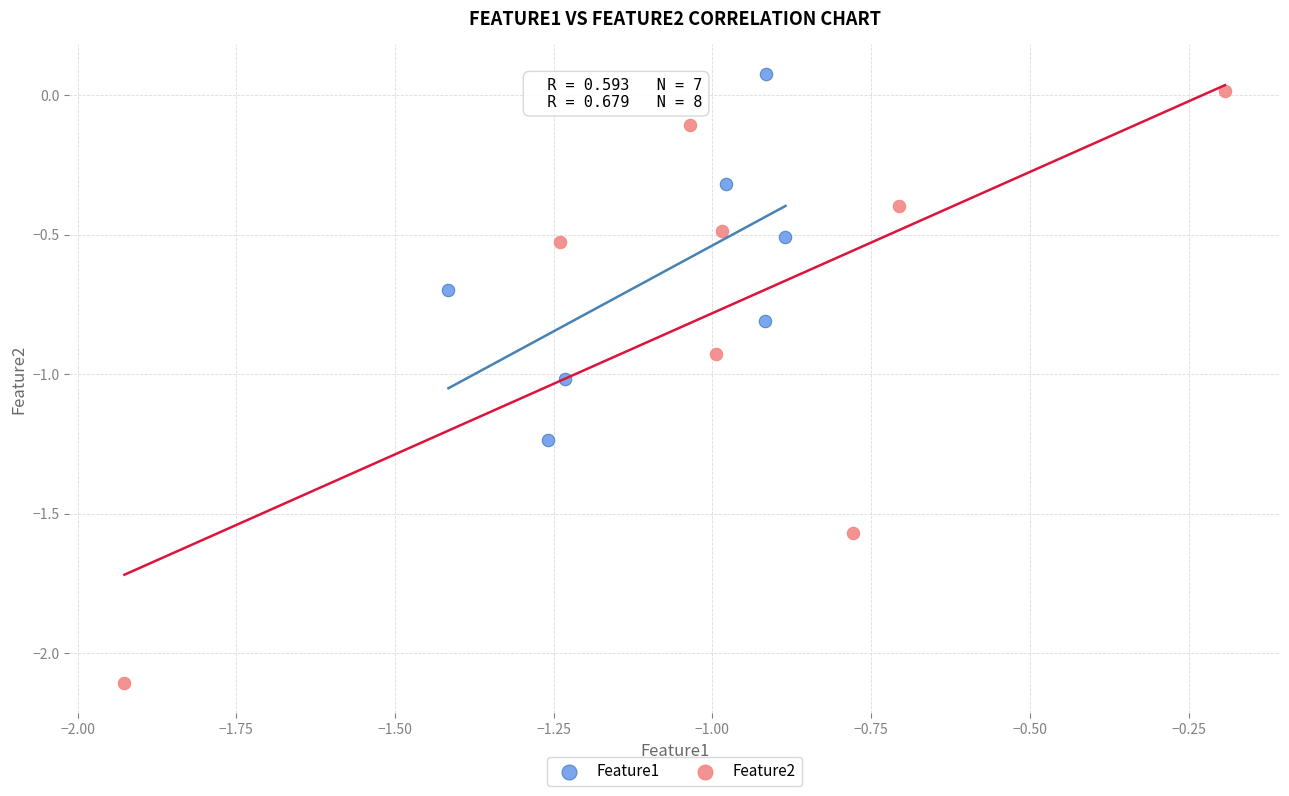

Which series has the largest Y range (max minus min)?

Feature2